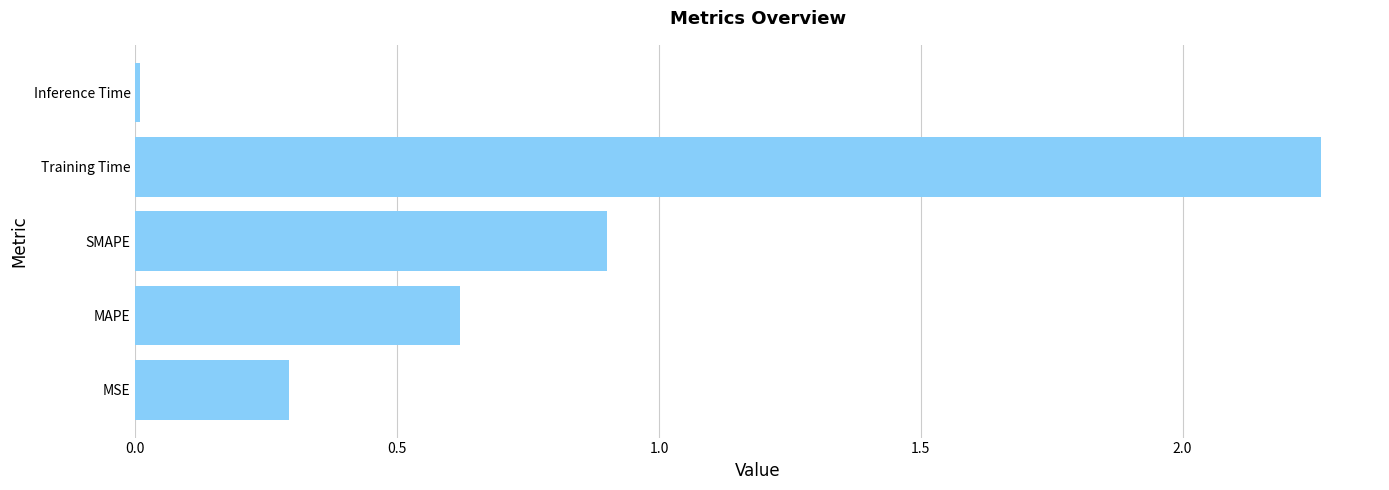

Which label corresponds to the largest value in the chart?

Training Time